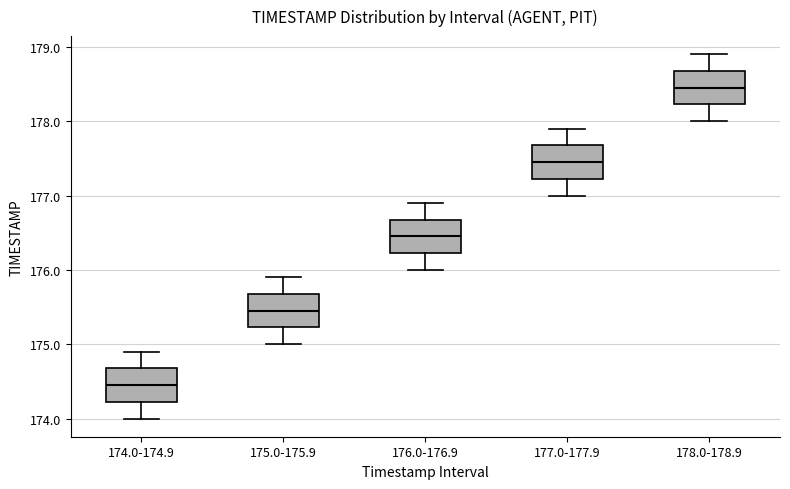

Reading left to right, transcribe this box plot: for each box, give where its median line is, the range the box spans, and where its two whiskers end, as read against the y-axis. The values are not printed on the chart, so give them approximately, as read against the axis.

174.0-174.9: median 174.5, box 174.2 to 174.7, whiskers 174.0 to 174.9
175.0-175.9: median 175.5, box 175.2 to 175.7, whiskers 175.0 to 175.9
176.0-176.9: median 176.5, box 176.2 to 176.7, whiskers 176.0 to 176.9
177.0-177.9: median 177.5, box 177.2 to 177.7, whiskers 177.0 to 177.9
178.0-178.9: median 178.5, box 178.2 to 178.7, whiskers 178.0 to 178.9